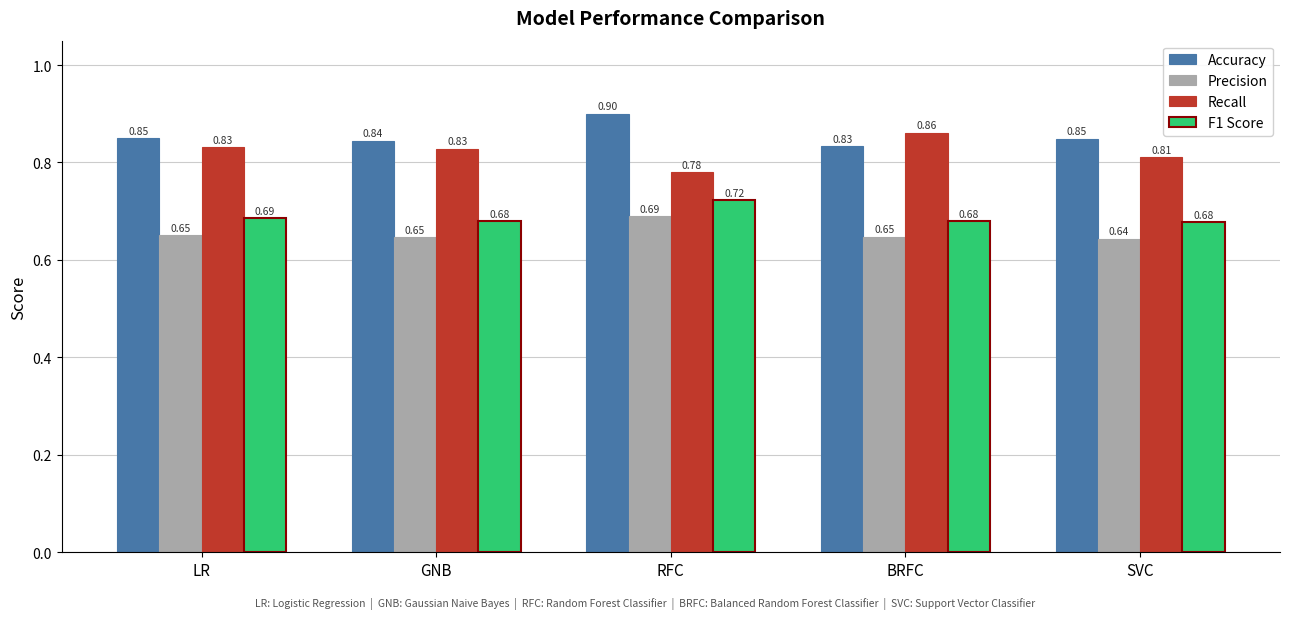

At how many categories does at least one series exceed 0?

5